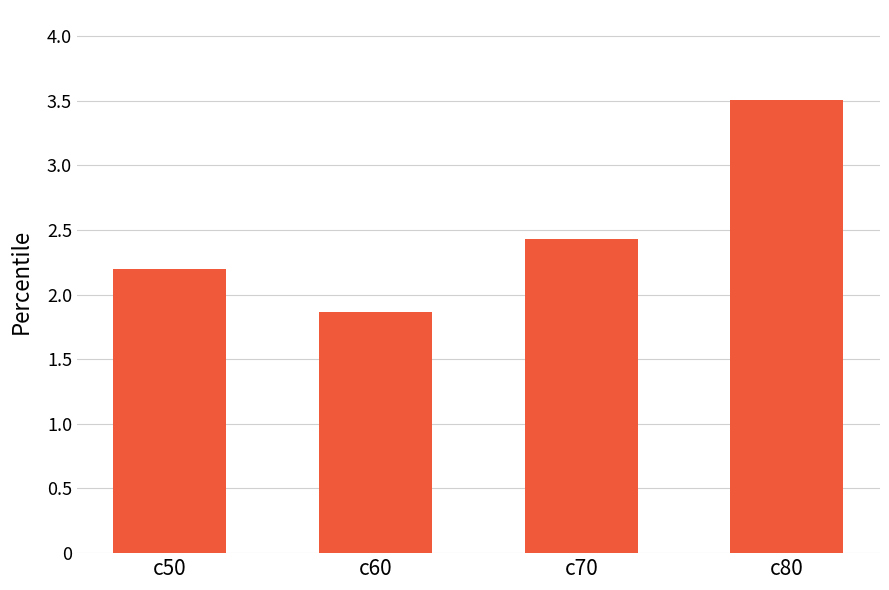

Where does the data first go above 2?

c50